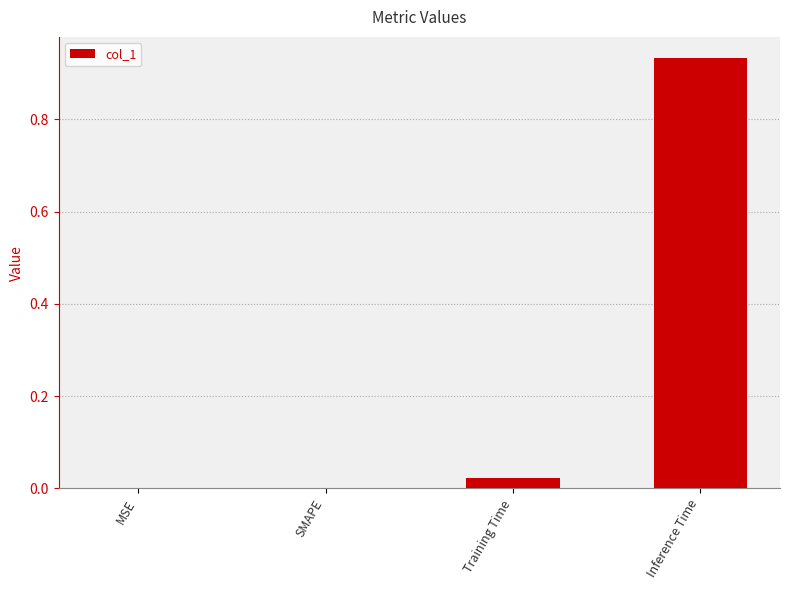

What is the sum of all values?

1.0